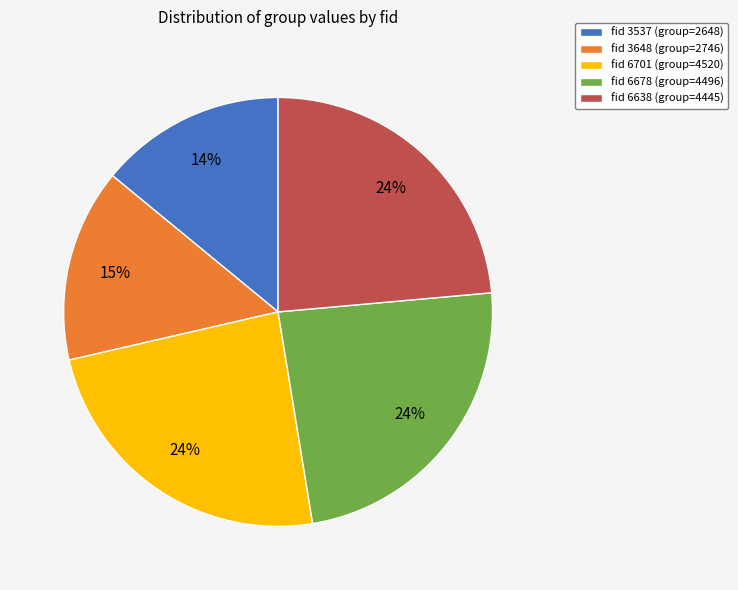

Is there any slice that represents more than half of the pie?

No